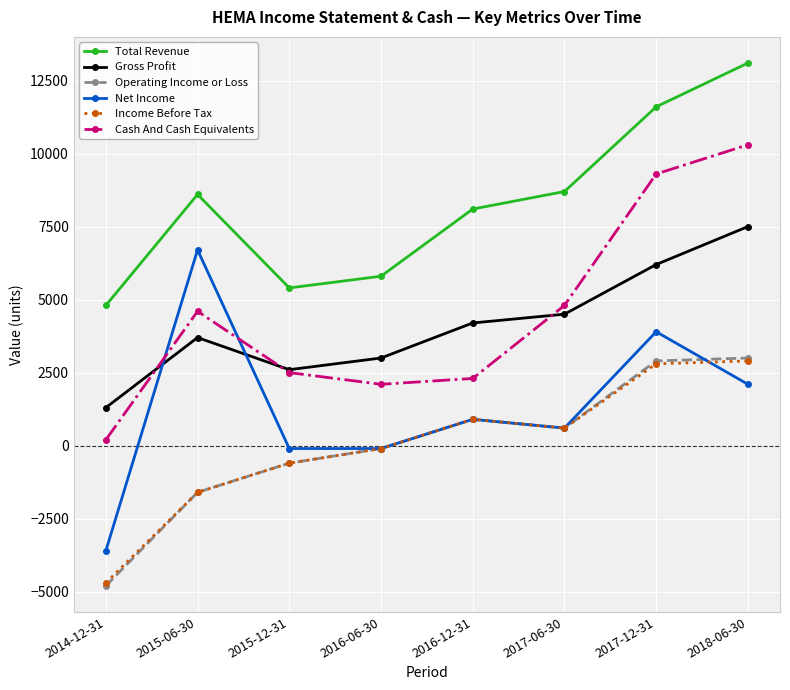

At which label does Operating Income or Loss first exceed 600?

2016-12-31